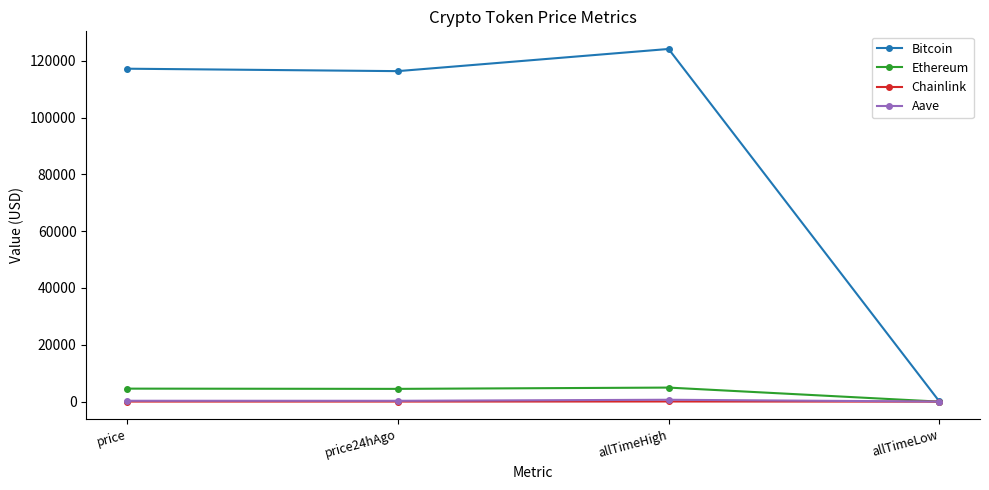

Which series changed the most between price24hAgo and allTimeLow?

Bitcoin